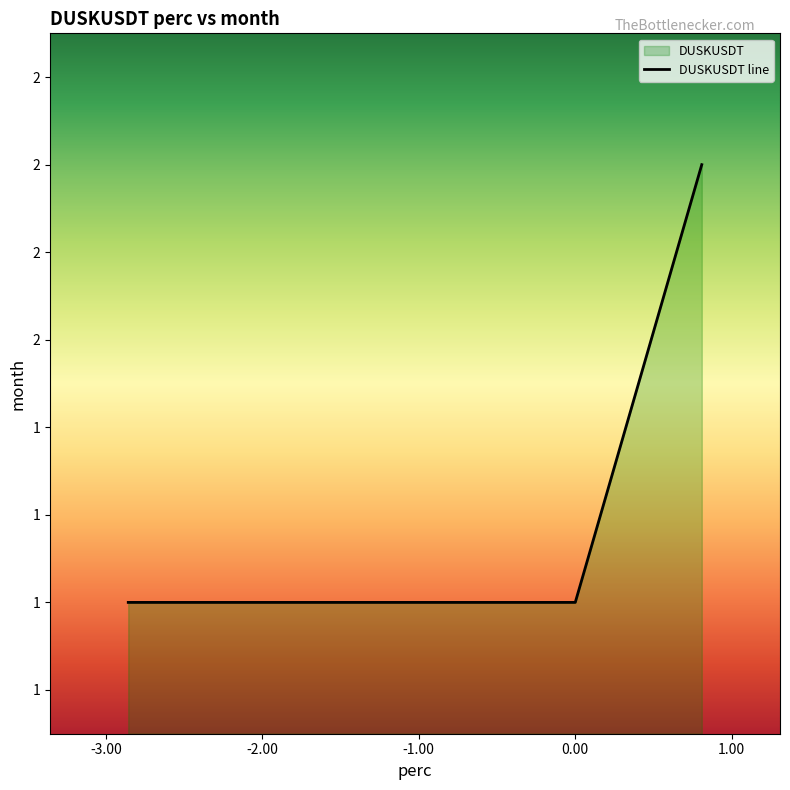

What is the difference between the values at 1 and 1?

2.1